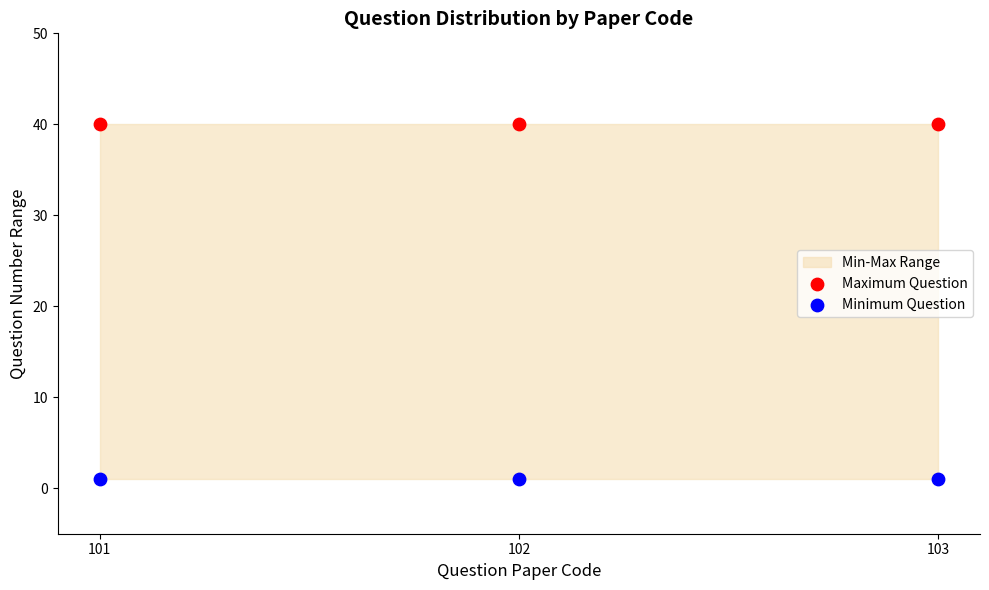

Which series contains the highest Y value?

Maximum Question